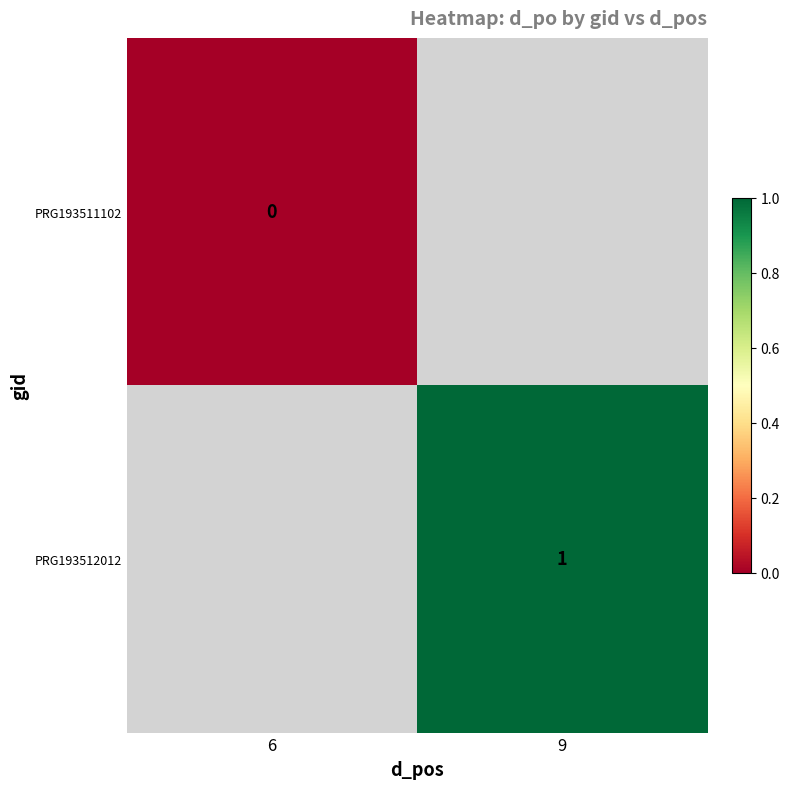

True or false: PRG193512012 has a value of 2 at 9.

False